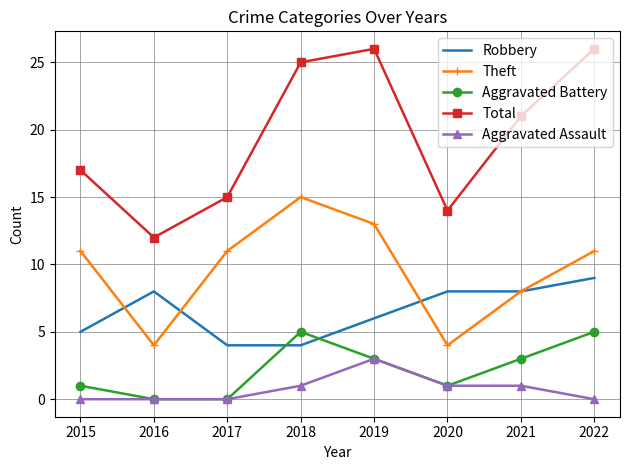

What is the difference between the second highest and second lowest values in the Aggravated Battery series?

5